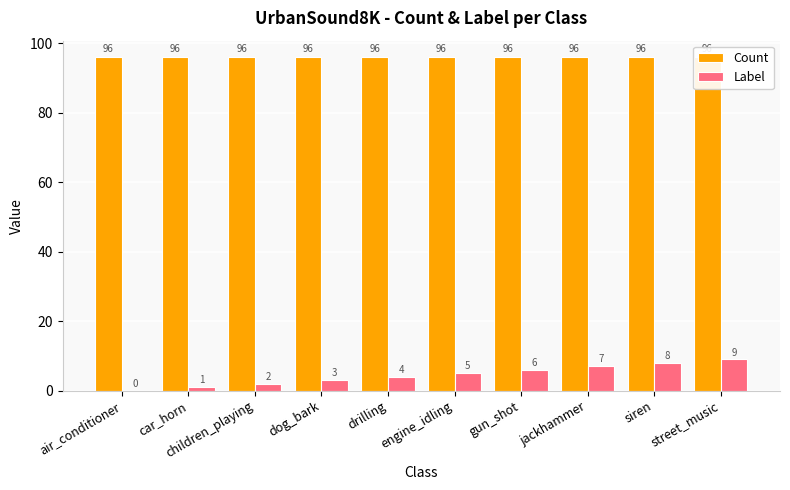

What is the difference between the Label values at engine_idling and drilling?

1